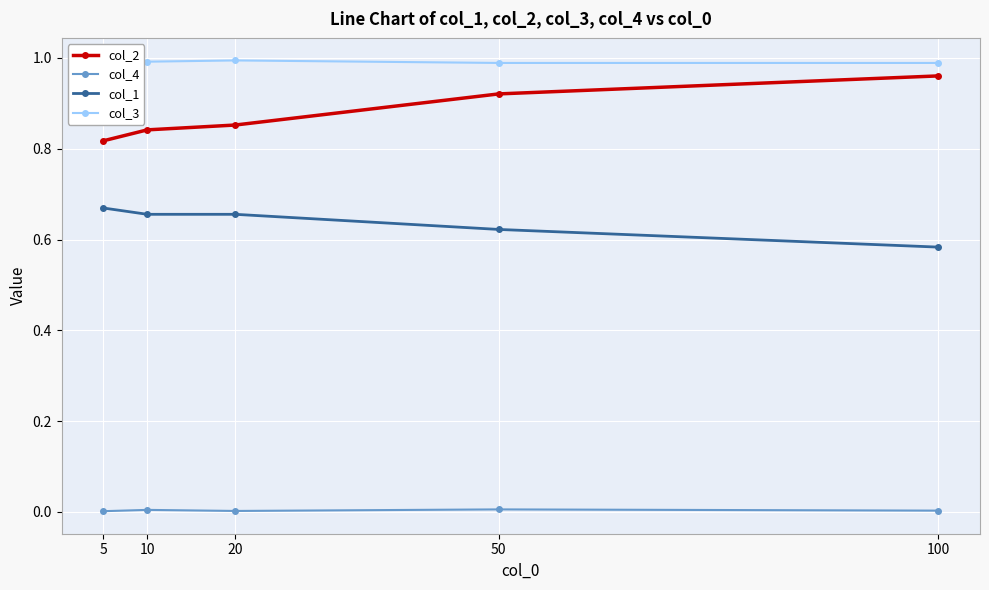

The value of col_2 at 50 is 1.5. True or false?

False